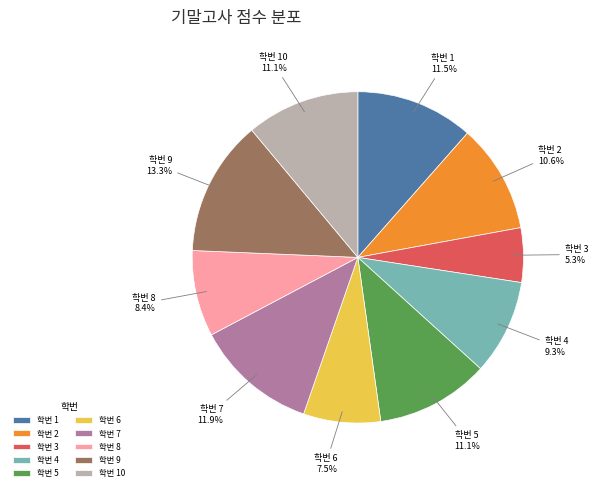

What is the ratio of the value at 학번 4 to the value at 학번 2?

0.9